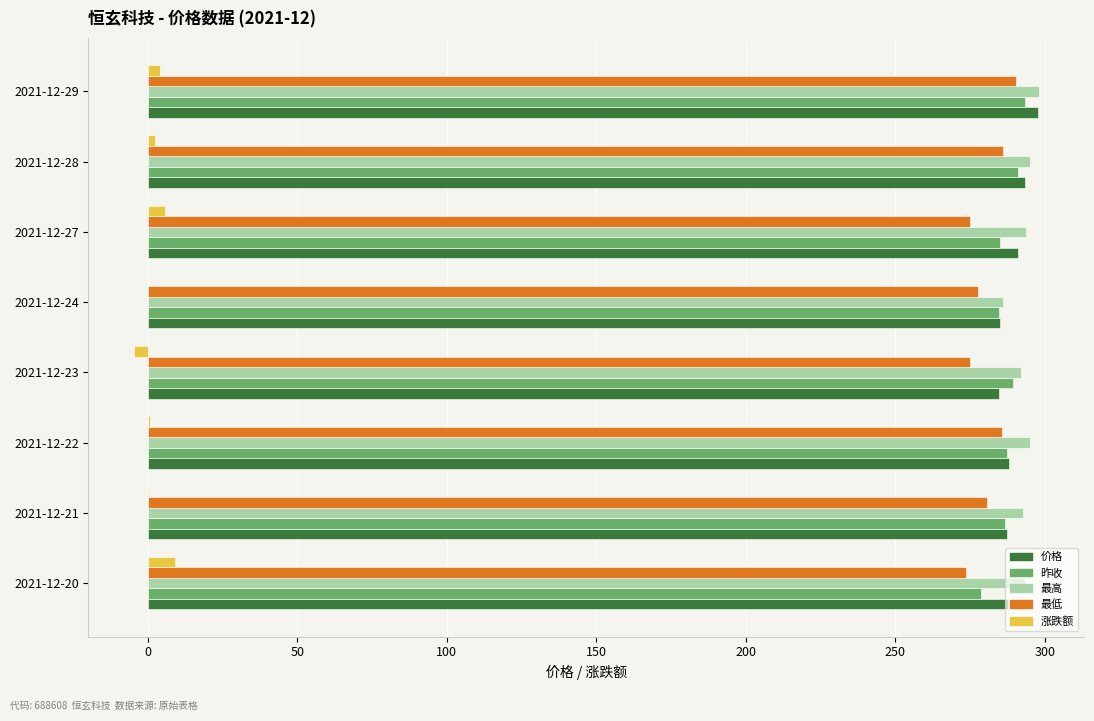

What is the maximum value shown in the chart?

298.0